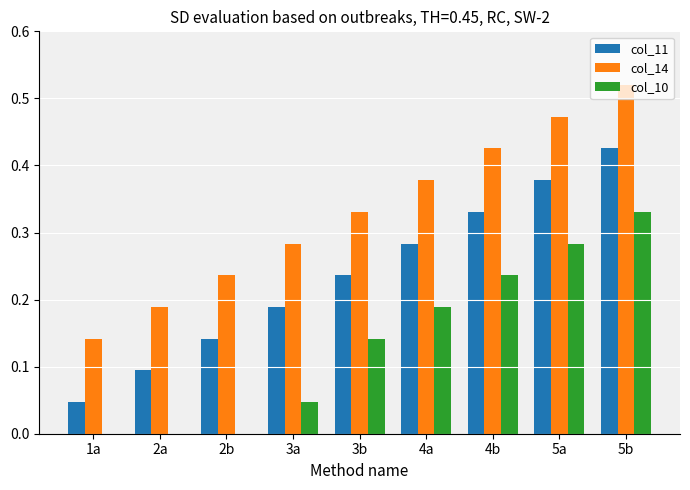

Between 2b and 5b, which series saw the biggest shift?

col_10